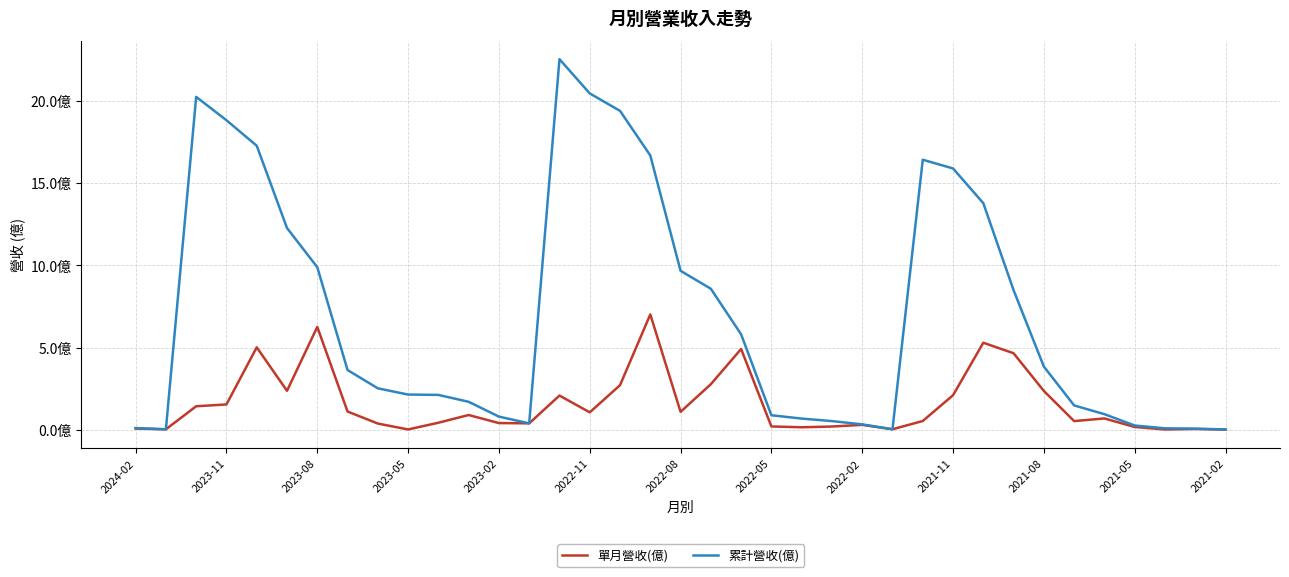

What is the difference between the maximum and minimum values in the 累計營收(億) series?

22.5